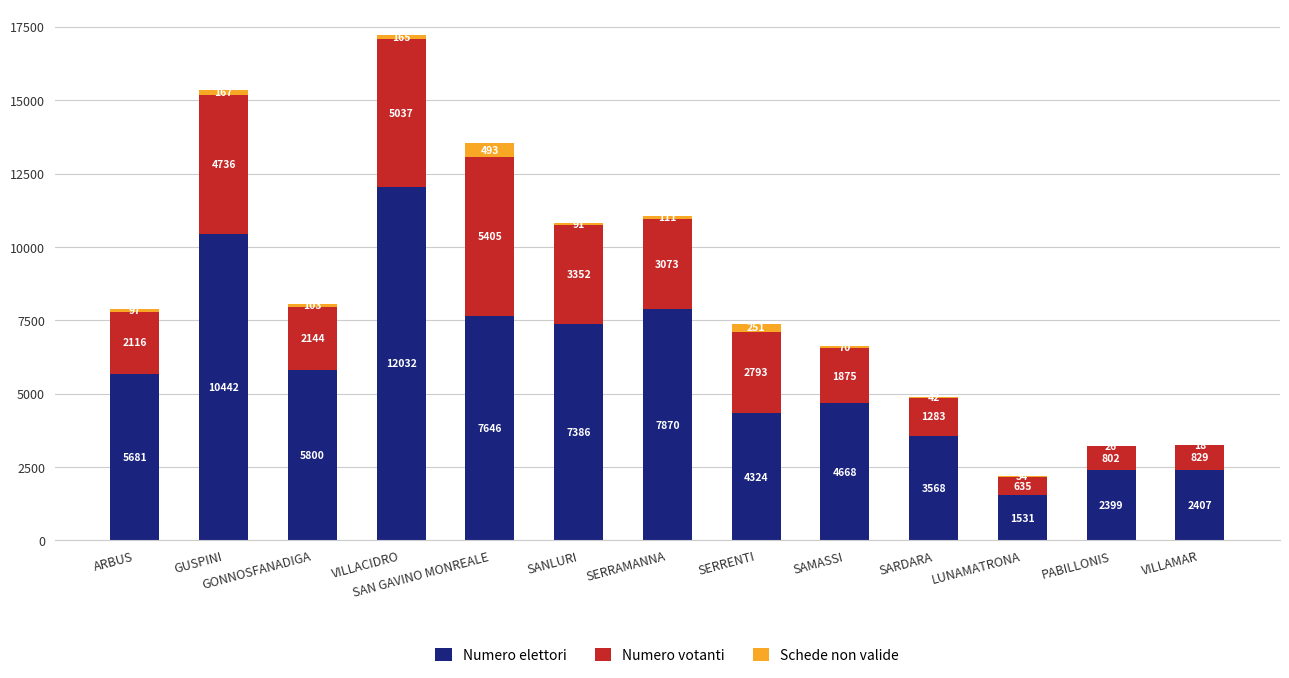

What is the total value across all series at SANLURI?

10829